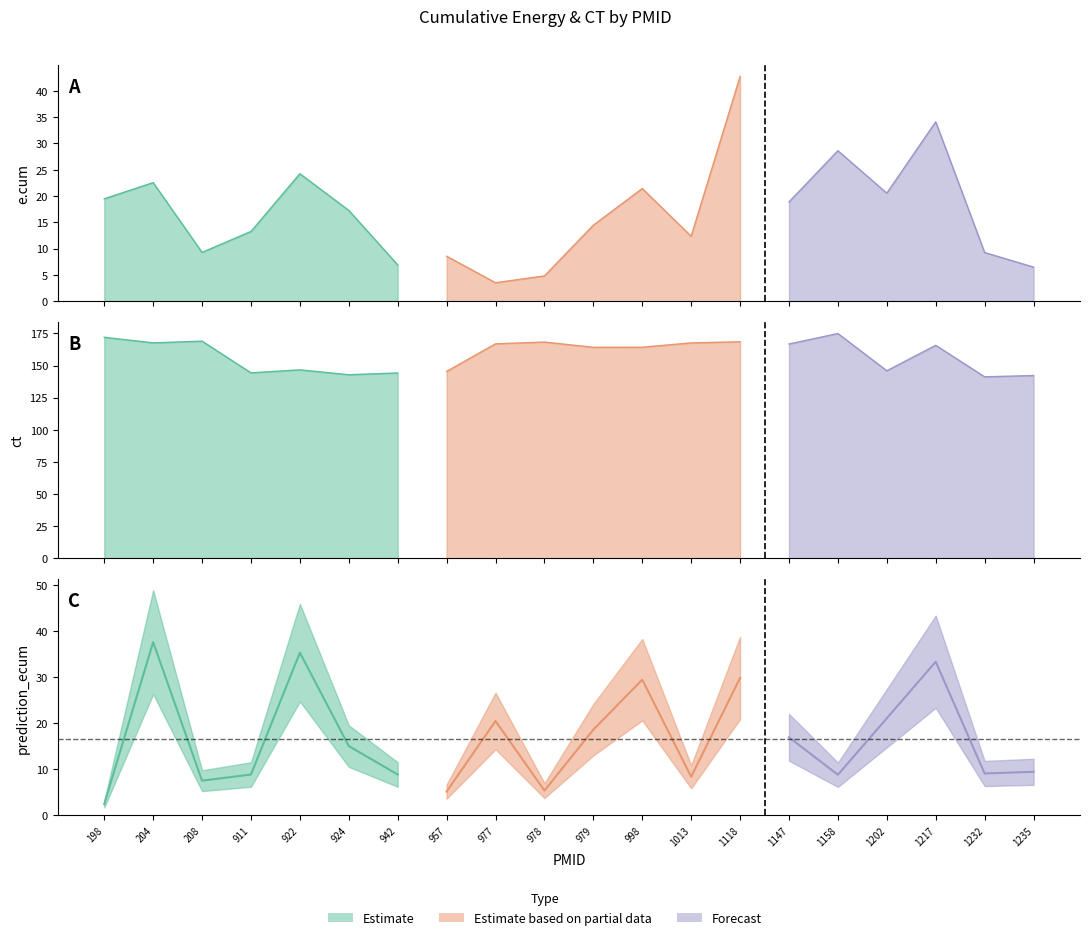

Read the prediction_ecum value at 208.

7.5